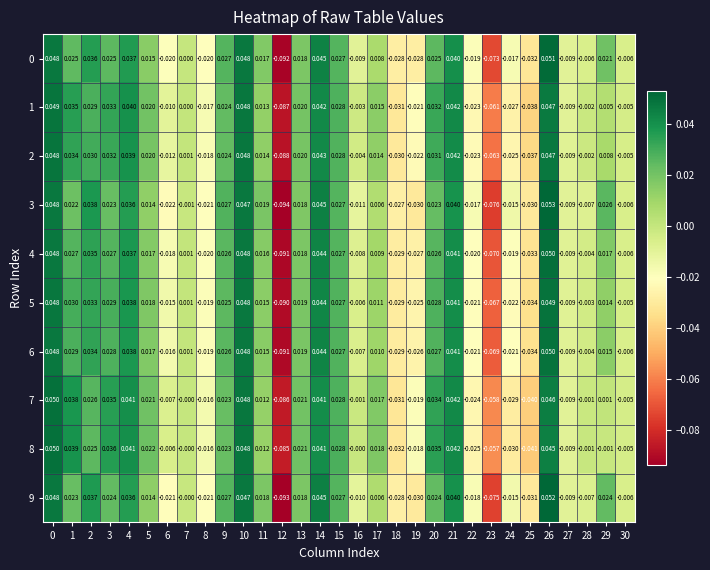

Is the value of 7 at 2 greater than the value of 1 at 20?

No